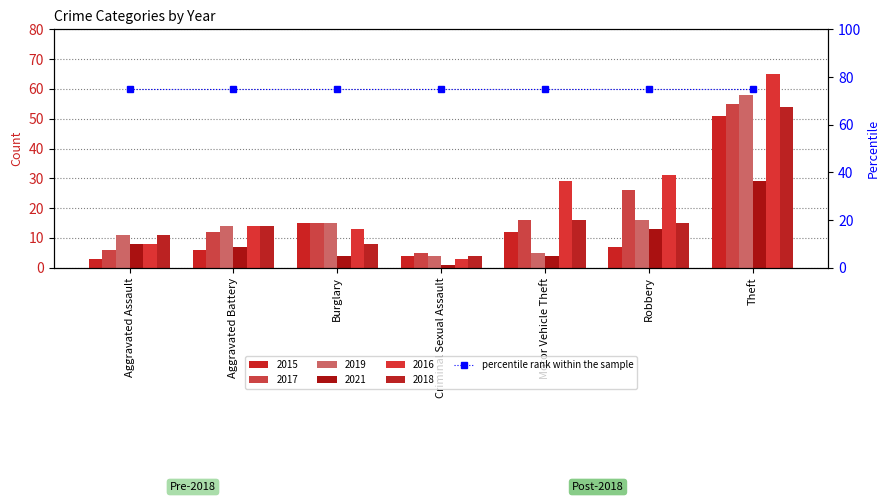

Which category has the highest value across all series?

Theft